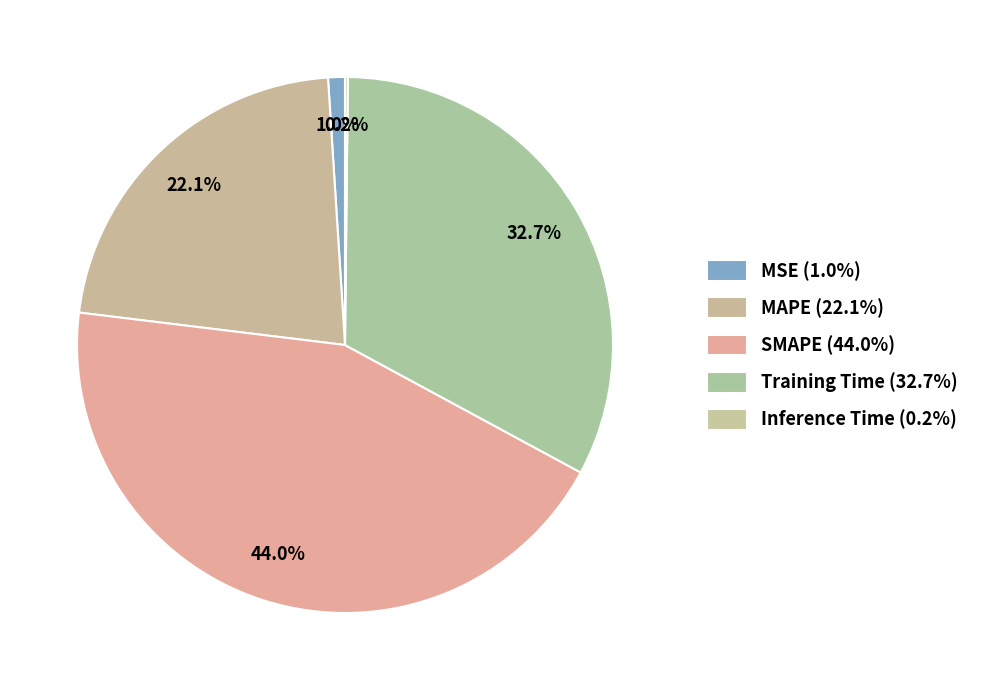

To the nearest percent, what is the difference between the Training Time and MSE slice percentages?

32%